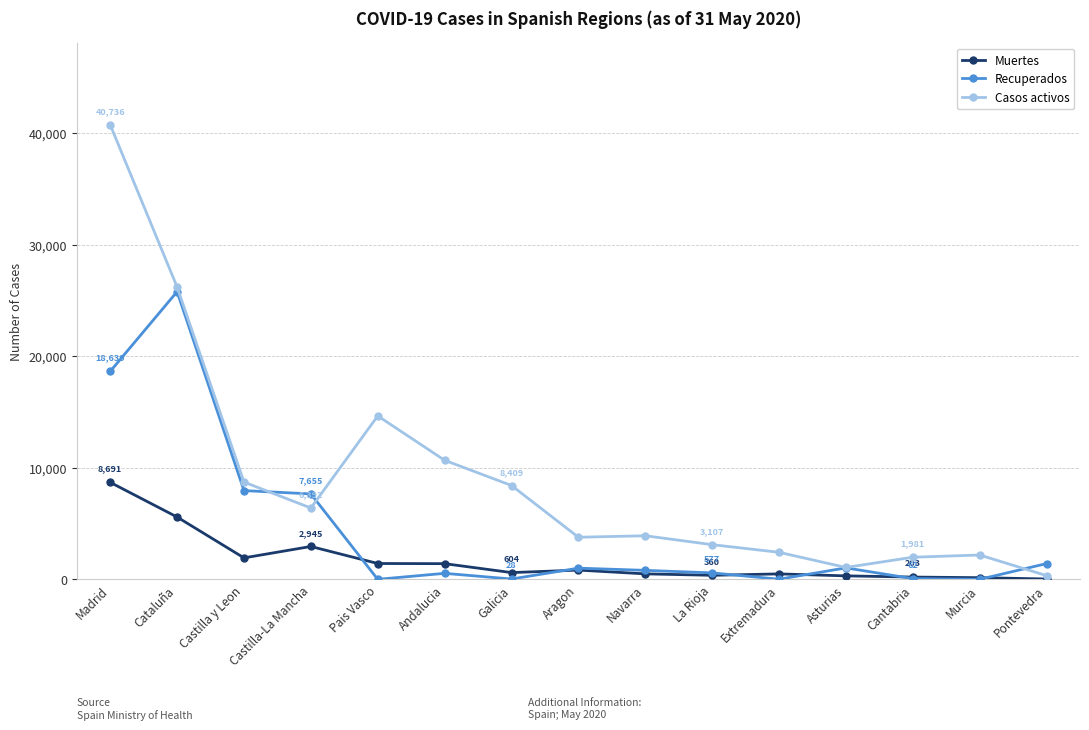

Which series has the largest range (max minus min)?

Casos activos